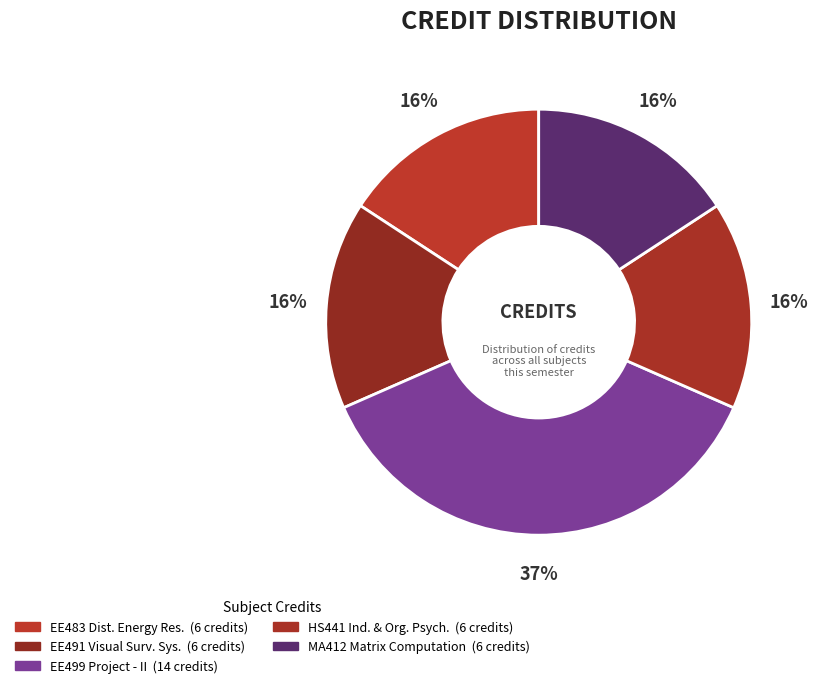

Which category has the biggest portion of the pie?

EE499 Project - II